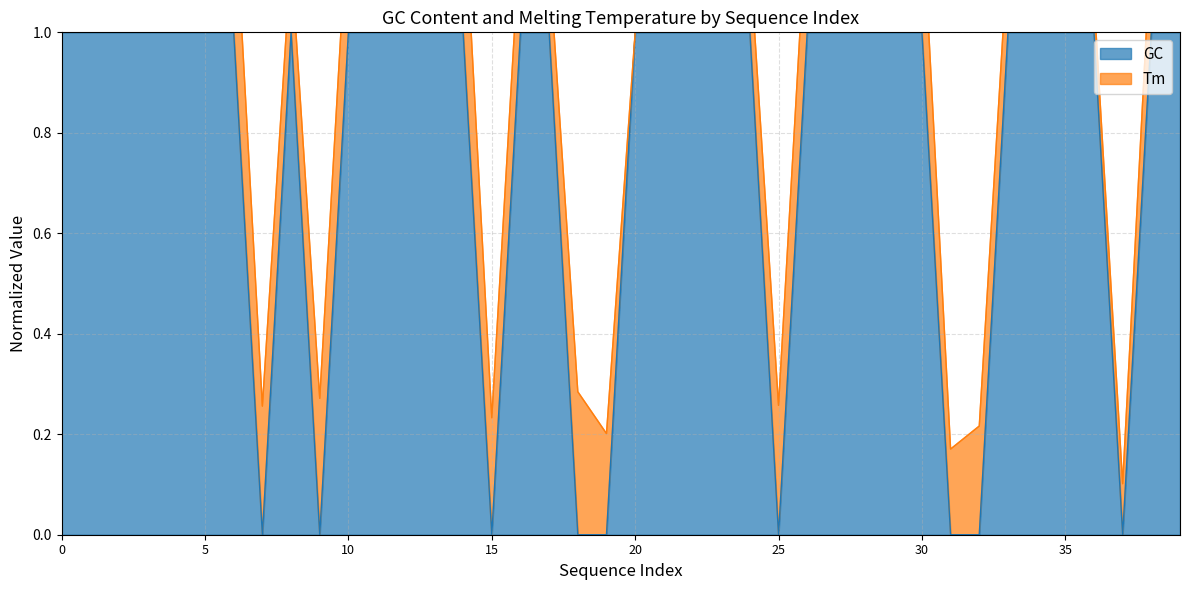

How many values are between 1 and 2?

31